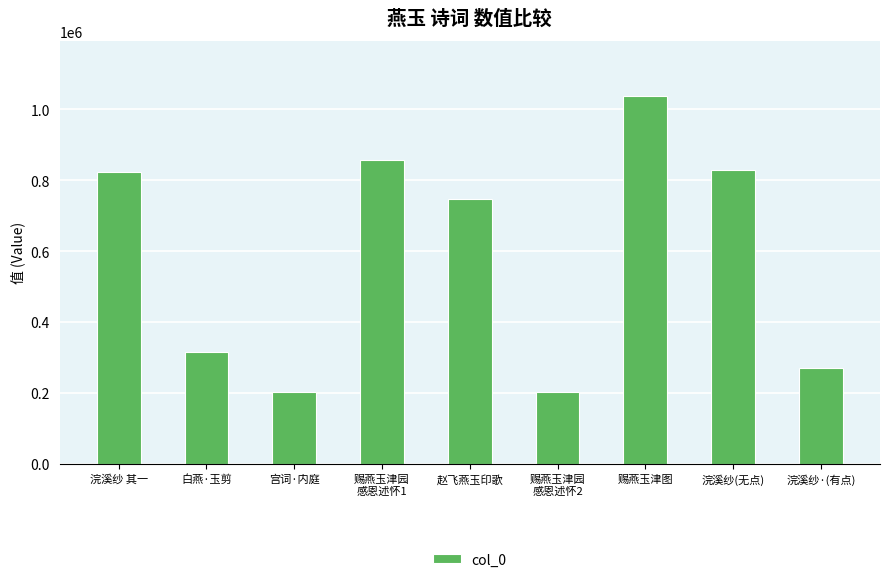

What is the sum of all values?

5281104